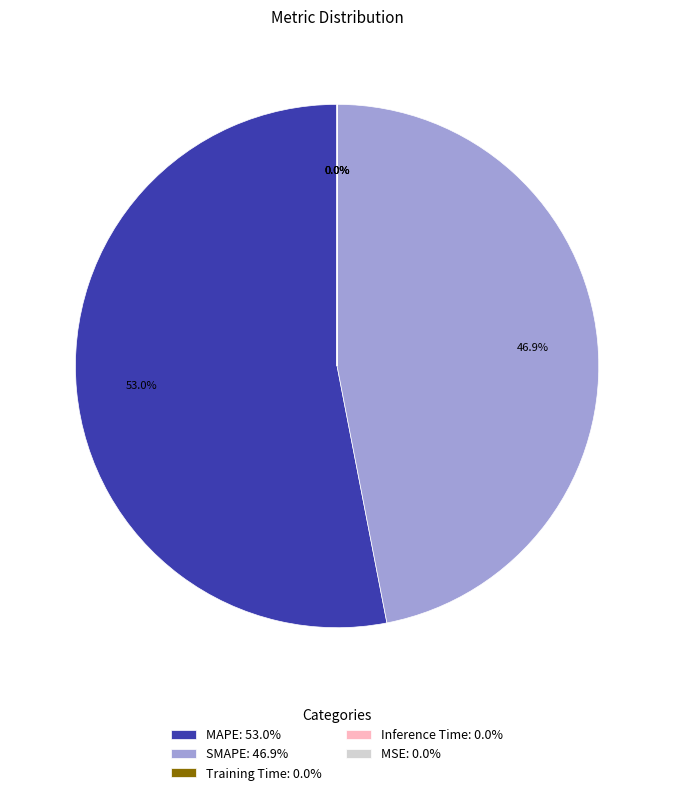

Does MAPE: 53.0% represent more than half of the total?

Yes